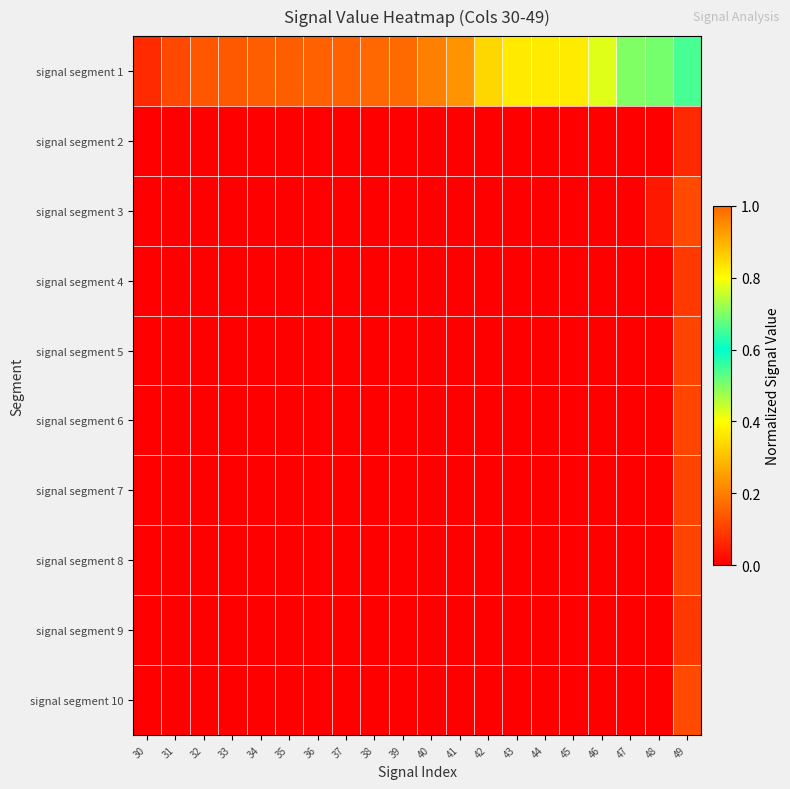

At which category does the chart reach its peak across all series?

49